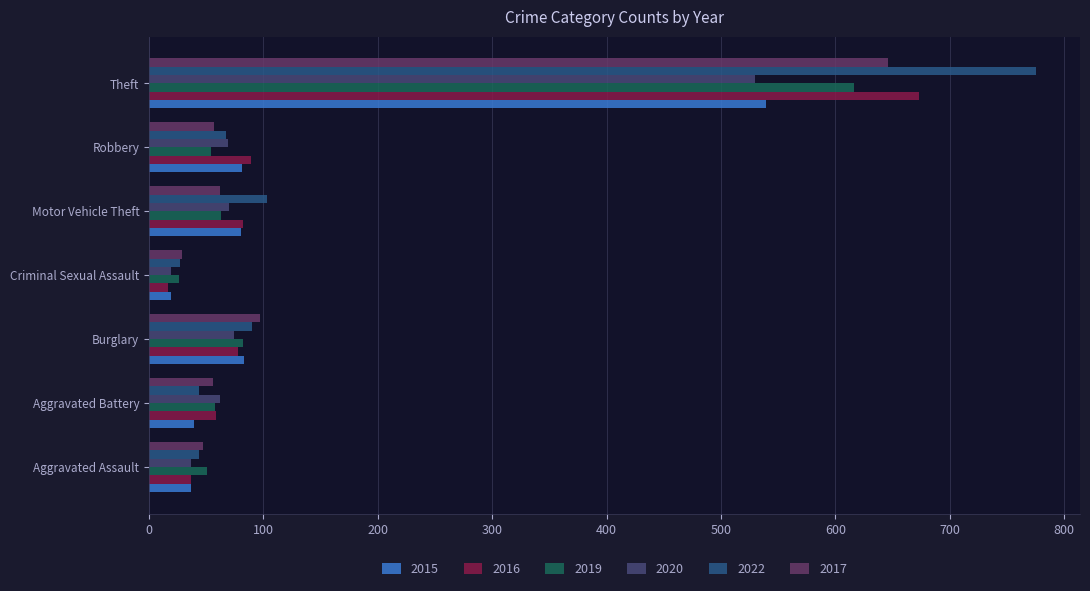

Rank the series by their maximum value, from lowest to highest.

2020, 2015, 2019, 2017, 2016, 2022